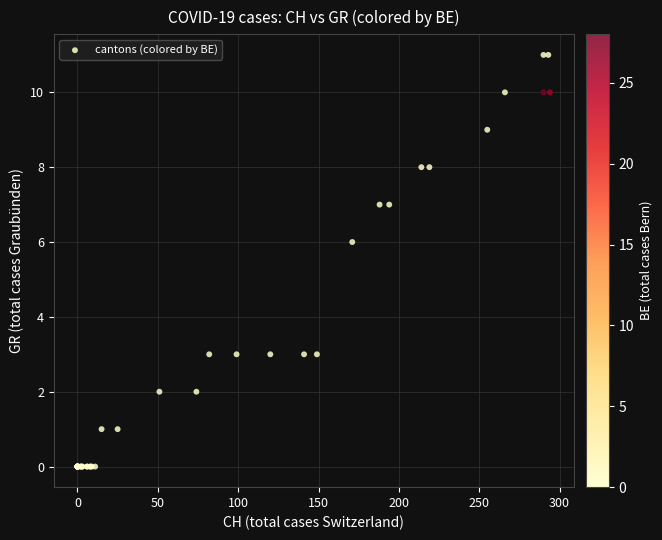

What Y value in the scatter plot is closest to 5?

6